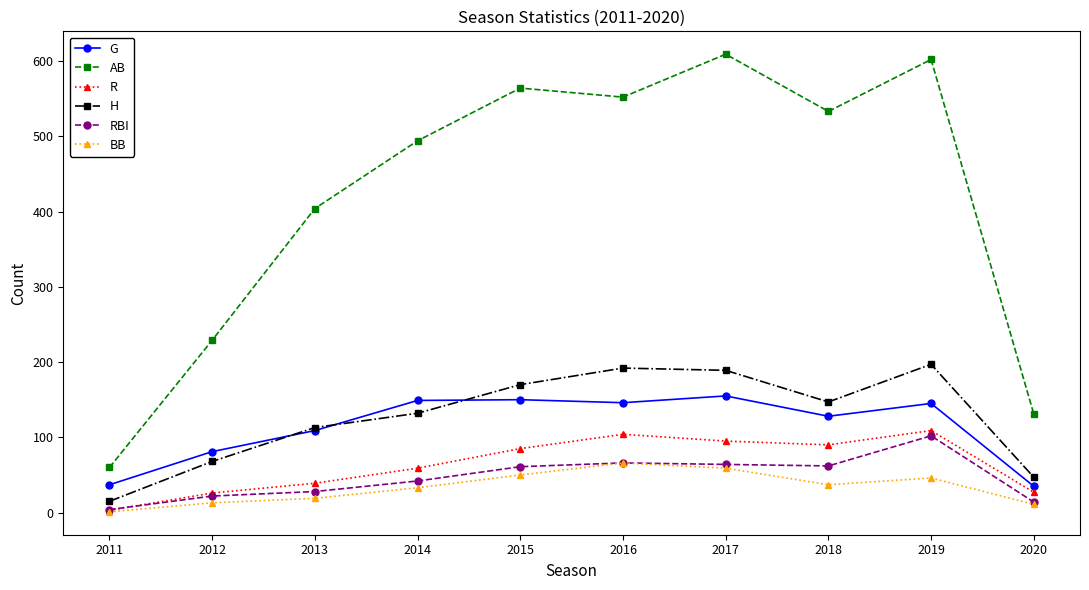

What is the difference between the second highest and minimum values in the RBI series?

62